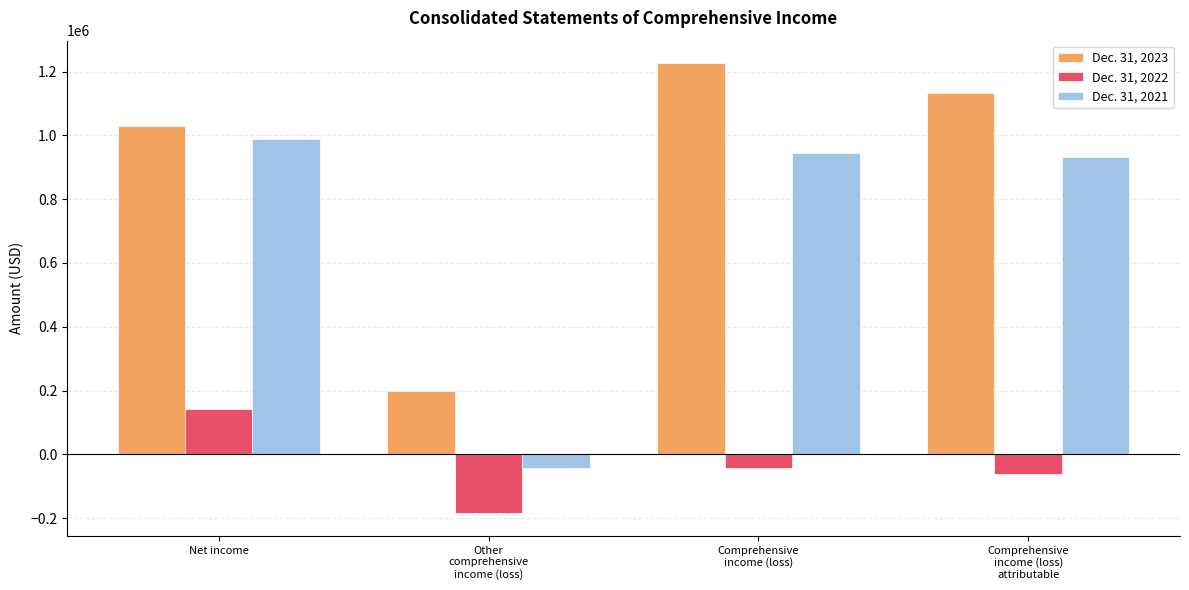

What is the sum of the Dec. 31, 2021 values at Comprehensive
income (loss) and Net income?

1933446